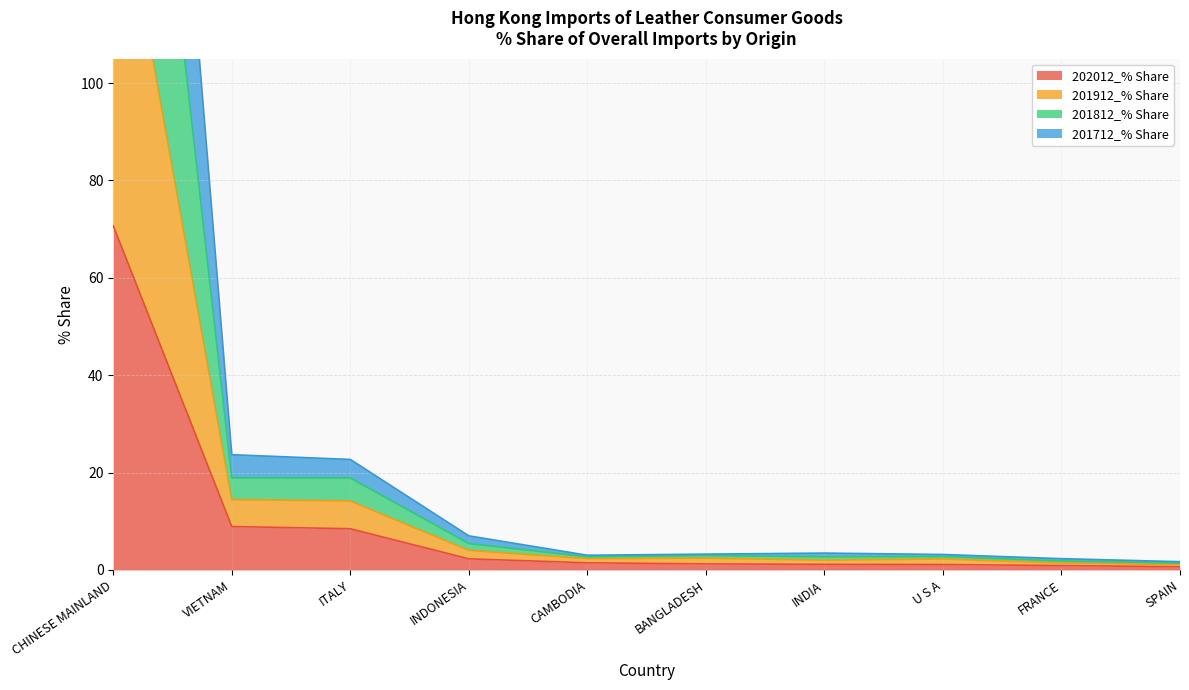

How many distinct data groups are displayed?

4